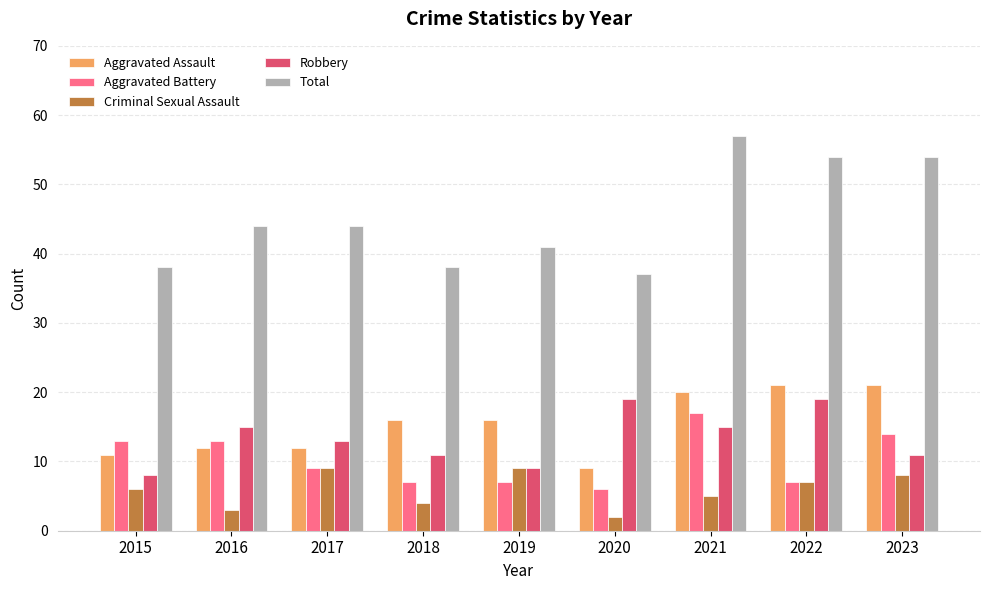

The value of Criminal Sexual Assault at 2021 is 5. True or false?

True